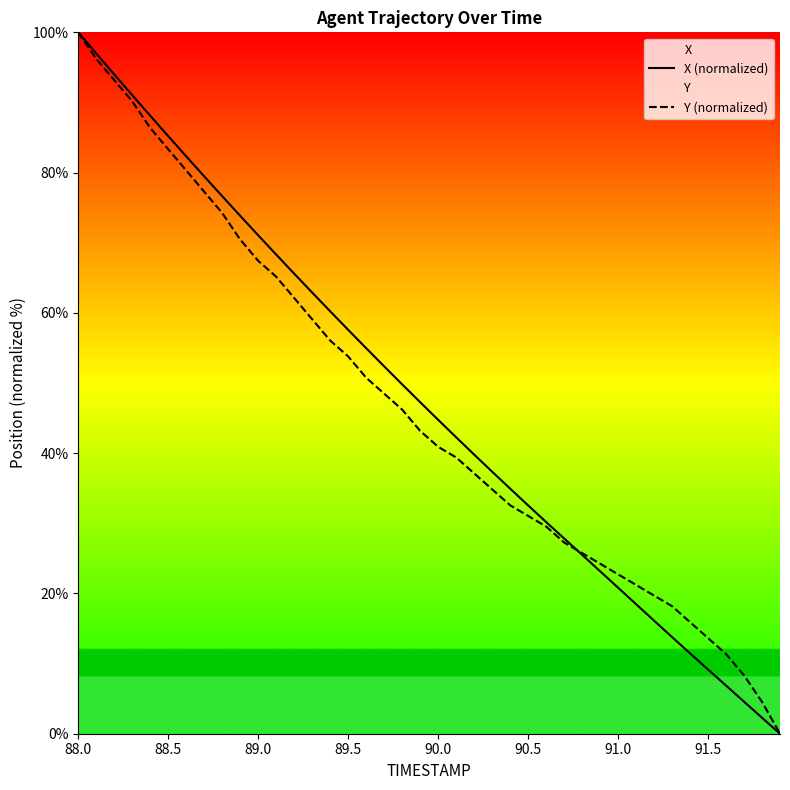

Which series has the widest spread of values?

X (normalized)